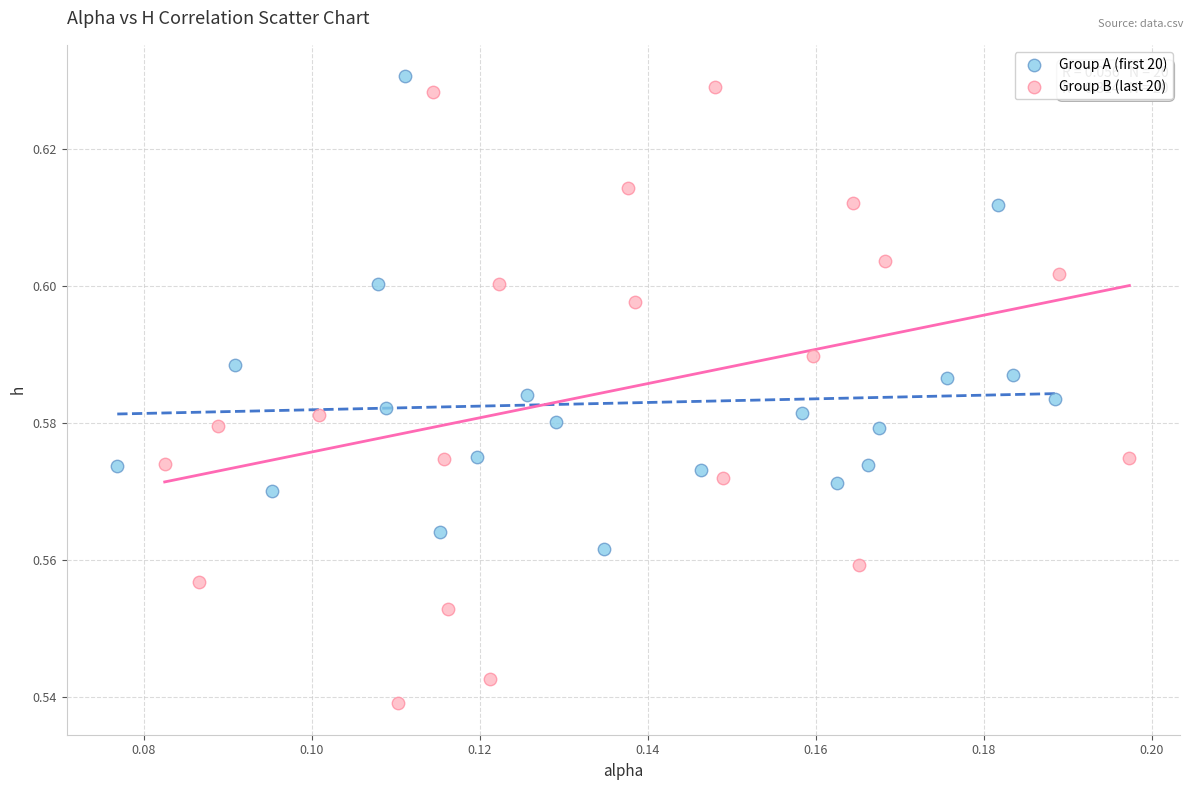

What are all the series names shown in the legend?

Group A (first 20), Group B (last 20)